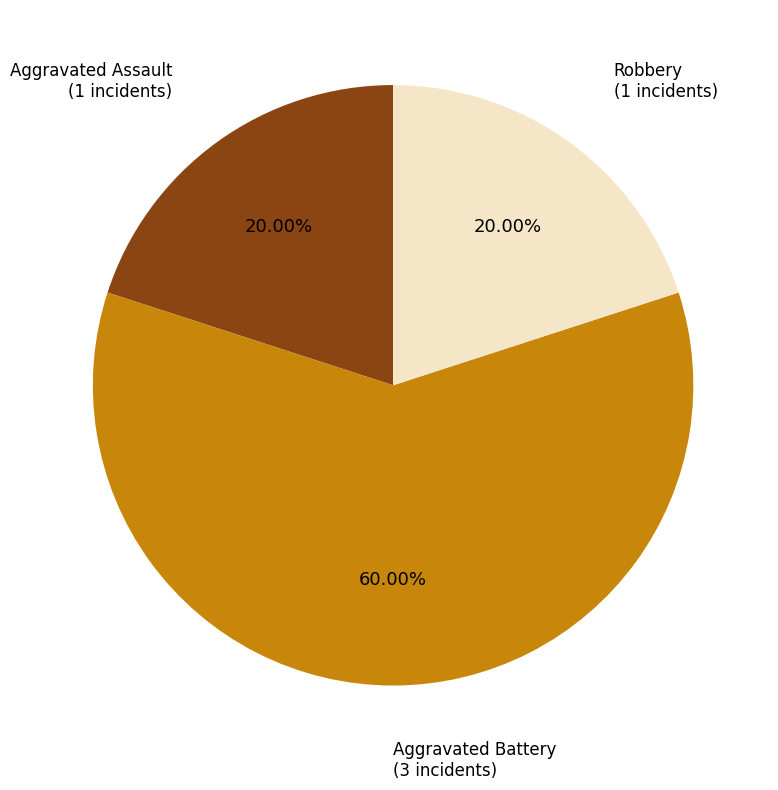

Is there a majority slice in this chart?

Yes